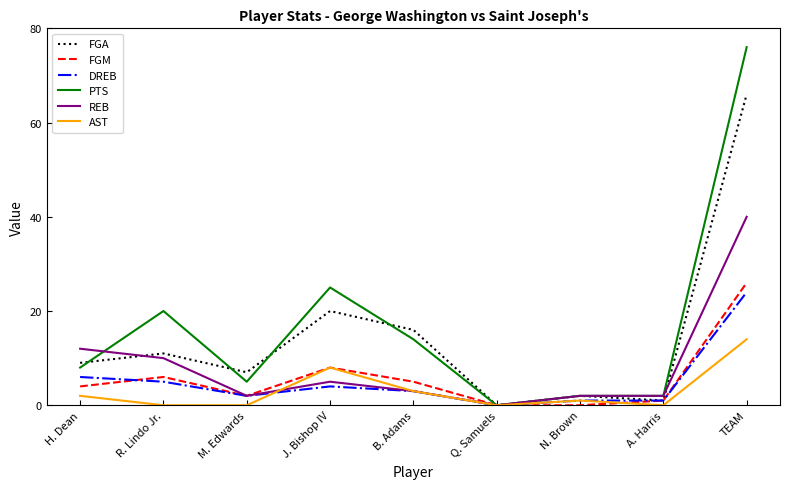

Which series has the largest total across all categories?

PTS